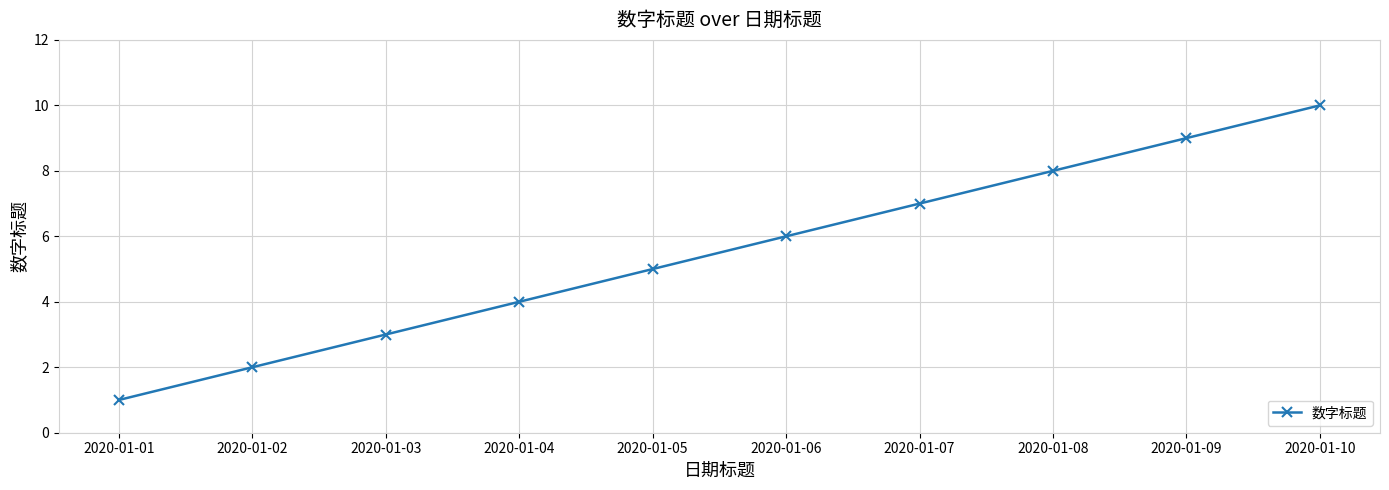

At which category does the chart reach its minimum across all series?

2020-01-01